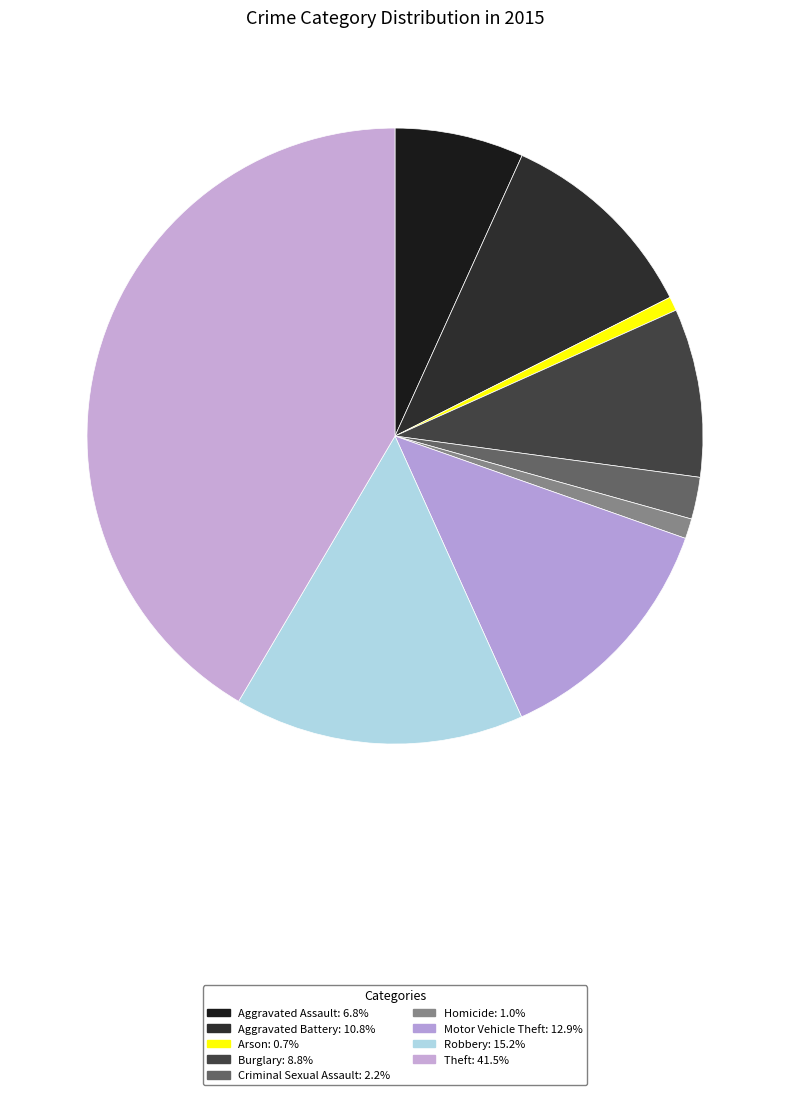

What is the largest slice in the pie chart?

Theft